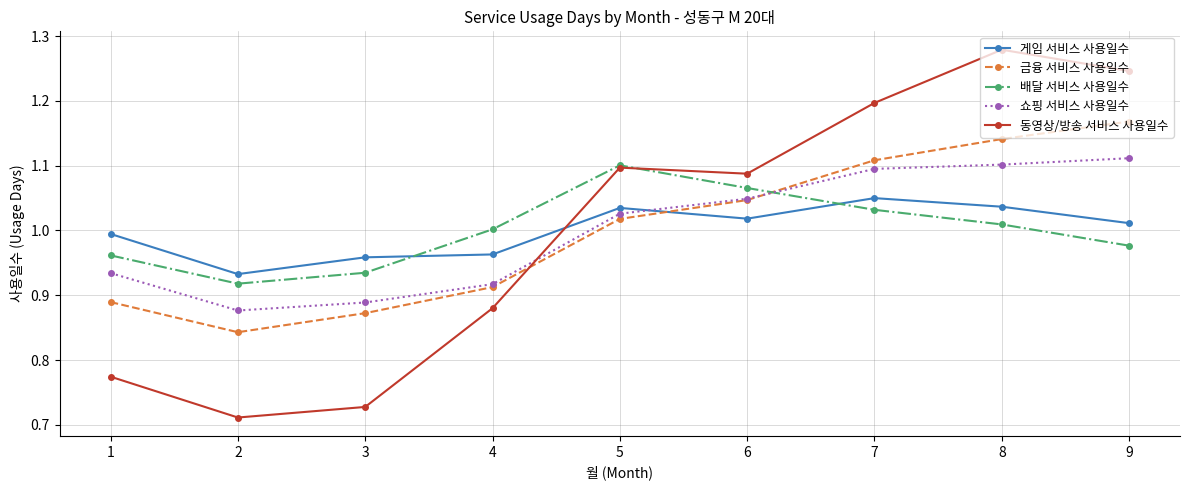

The value of 쇼핑 서비스 사용일수 at 9 is 2.0. True or false?

False